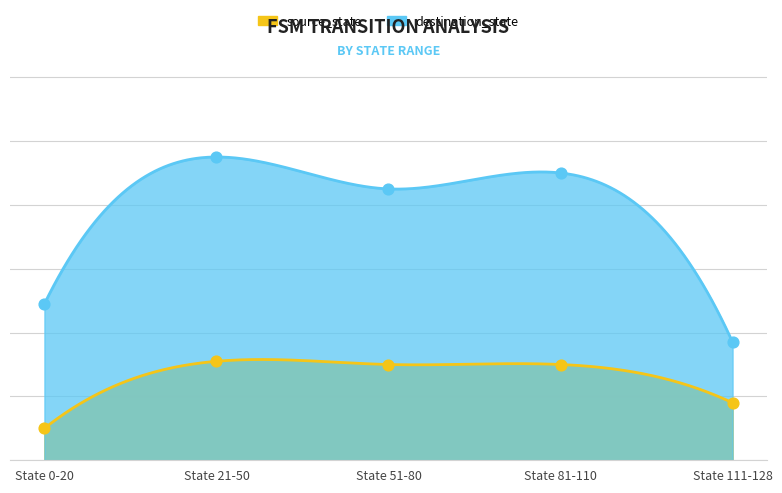

Which series reaches the maximum Y coordinate?

destination_state